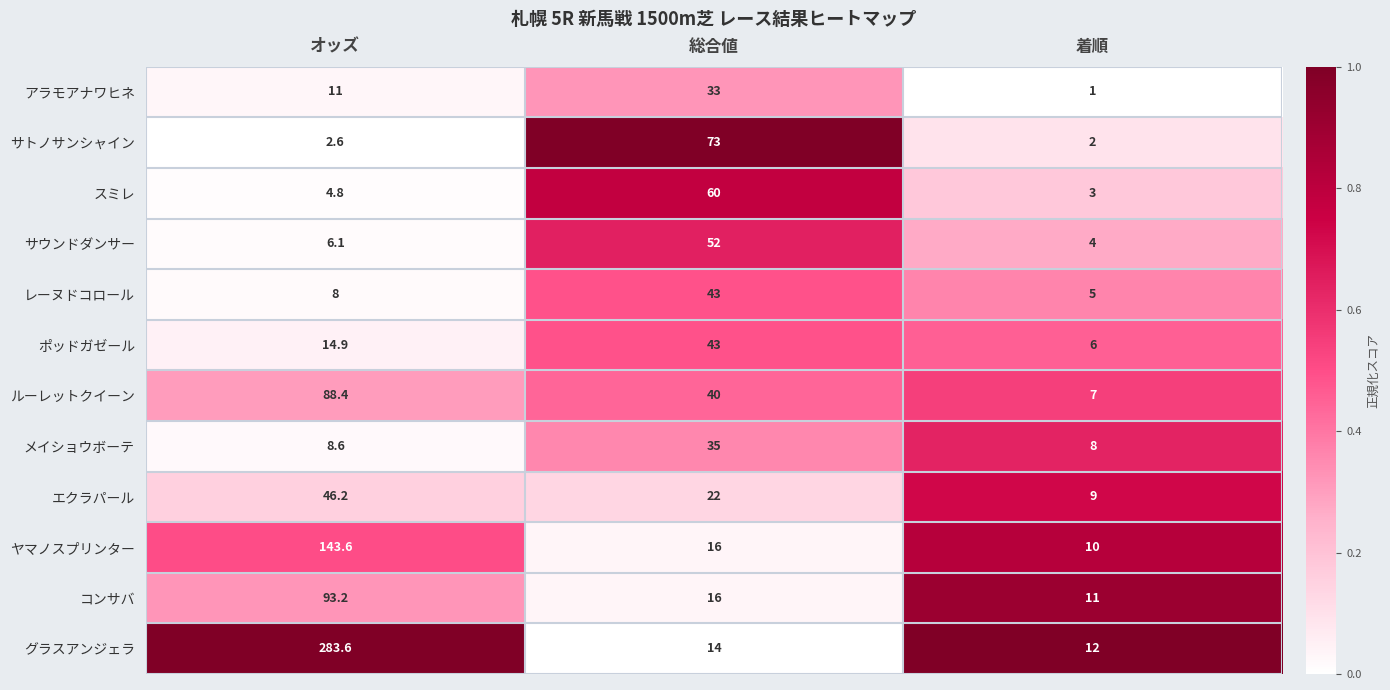

What is the difference between the maximum and minimum values in the メイショウボーテ series?

27.0